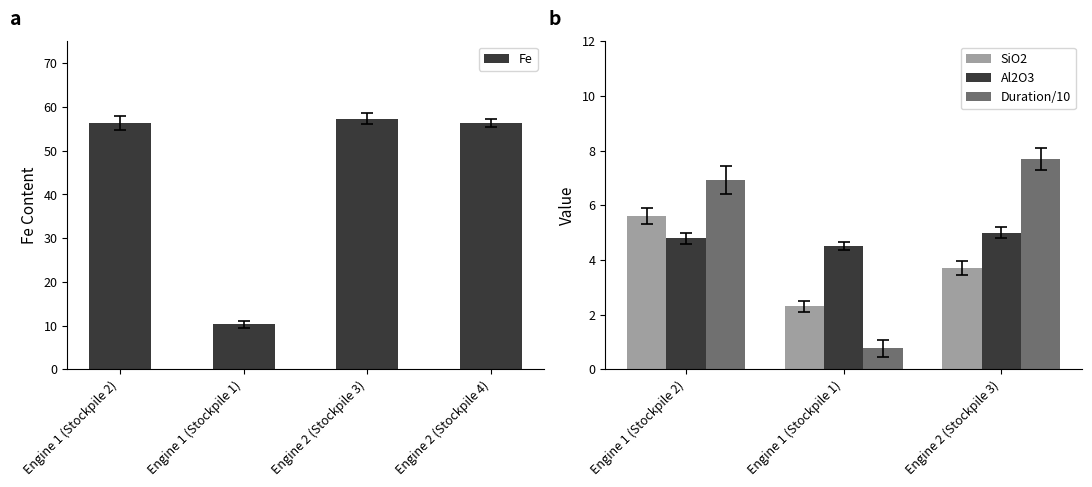

At which label does Fe first exceed 56?

Engine 1 (Stockpile 2)